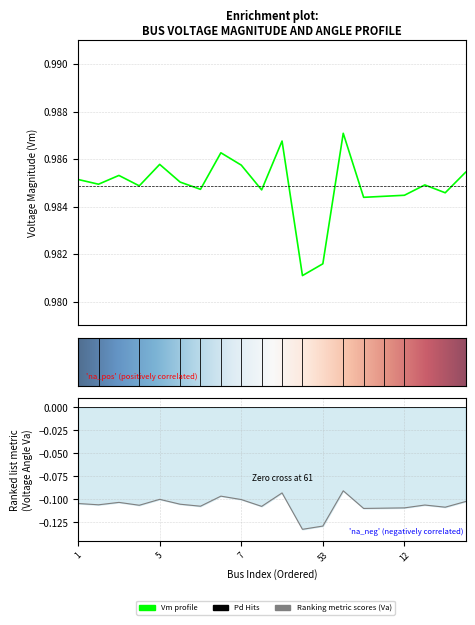

What is the average value of the Va series?

-0.1